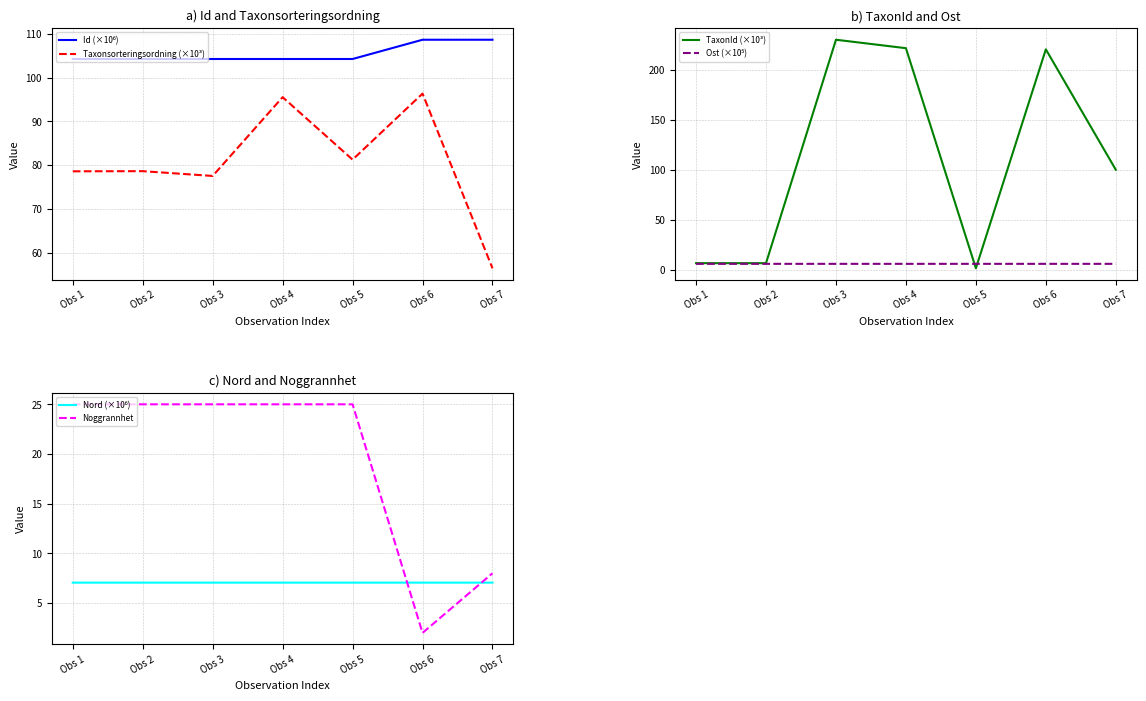

What is the difference between the Id (×10⁶) values at Obs 7 and Obs 4?

4.4